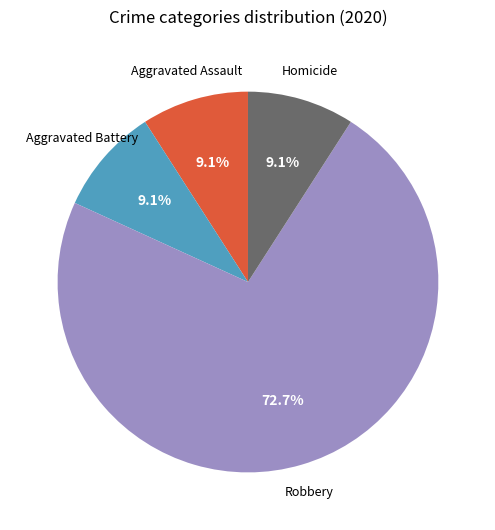

Does any single category account for the majority?

Yes